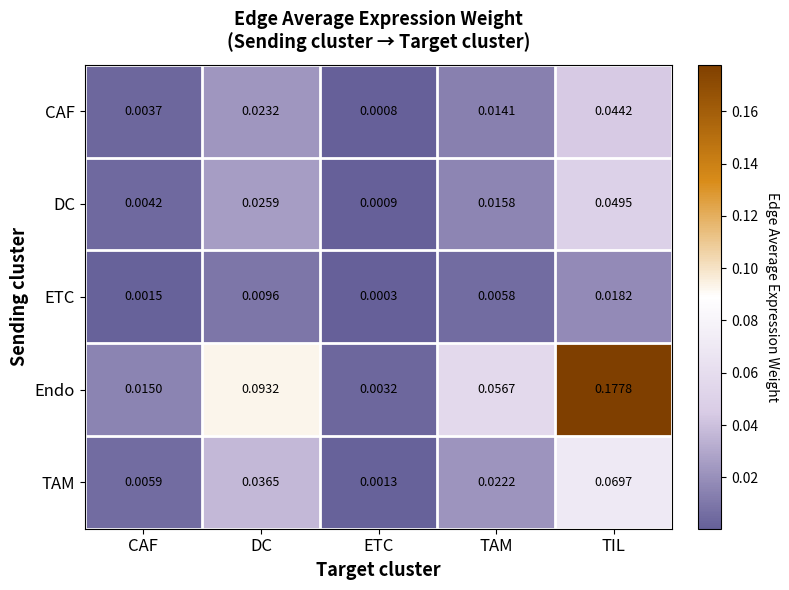

Is the value of DC at CAF greater than the value of TAM at TIL?

No